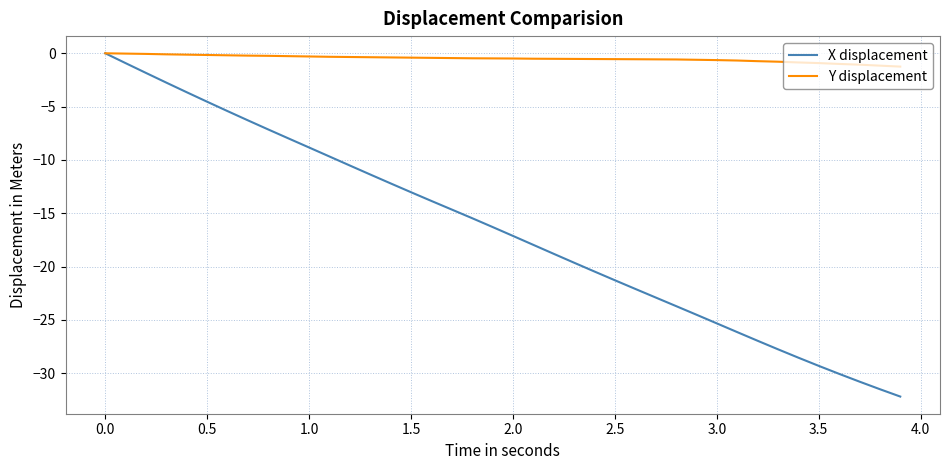

What is the smallest value displayed?

-32.2